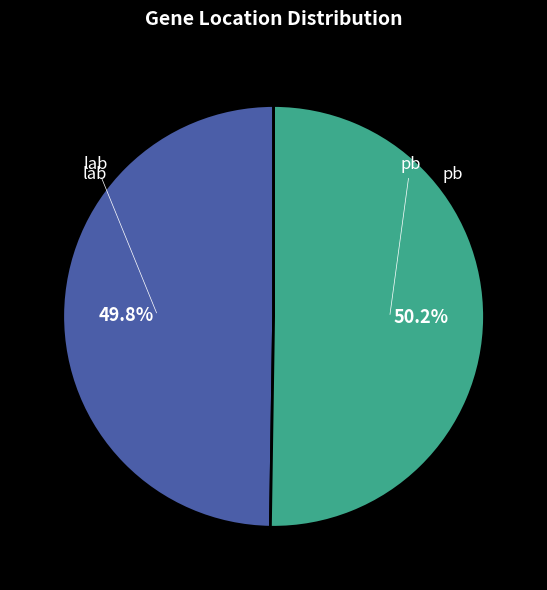

Does any single category account for the majority?

Yes